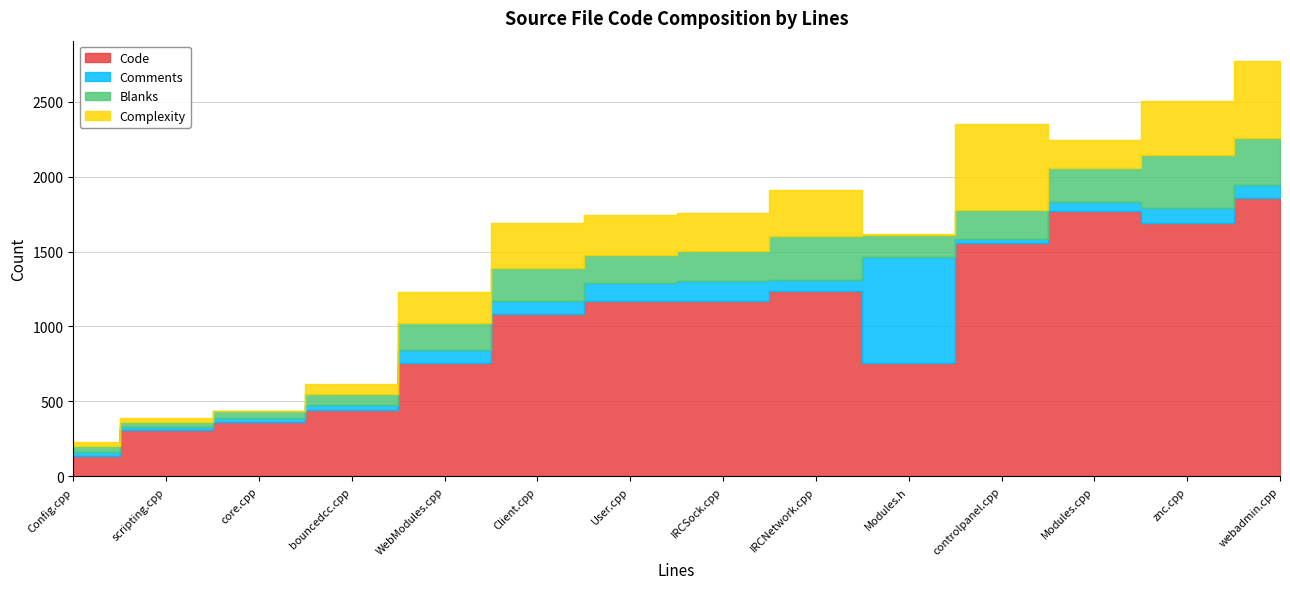

List the labels in order of Comments value, smallest first.

scripting.cpp, Config.cpp, core.cpp, controlpanel.cpp, bouncedcc.cpp, Modules.cpp, IRCNetwork.cpp, webadmin.cpp, Client.cpp, WebModules.cpp, znc.cpp, User.cpp, IRCSock.cpp, Modules.h